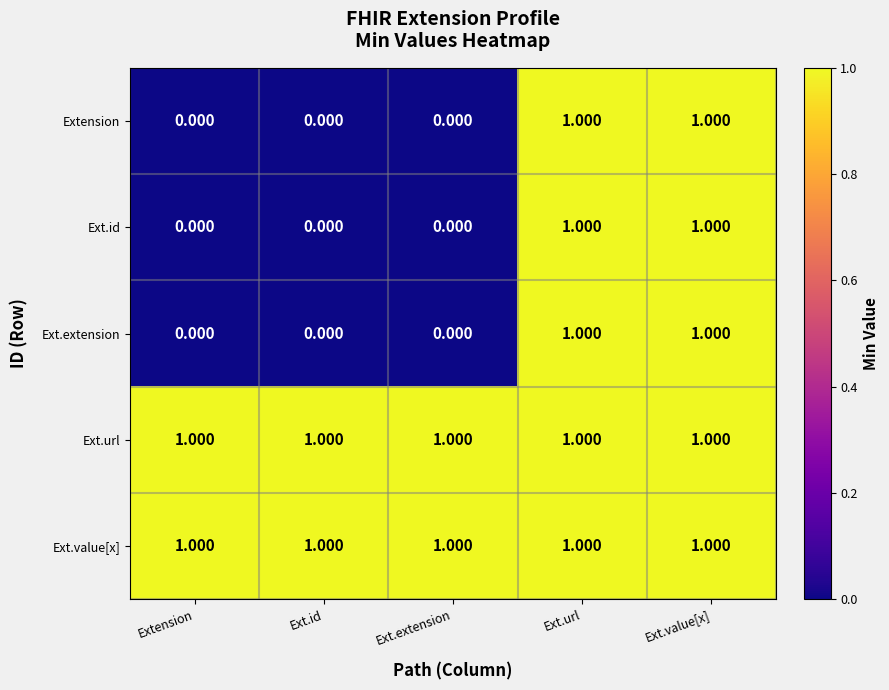

Is the value of Ext.extension at Ext.id greater than the value of Ext.value[x] at Ext.url?

No